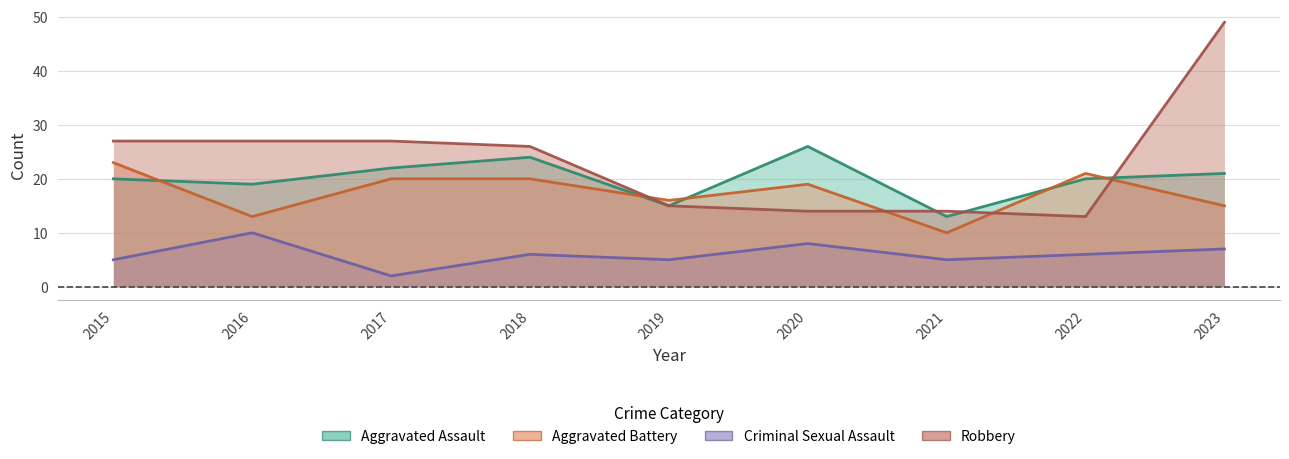

Is it true that Aggravated Battery equals 23 at 2015?

True